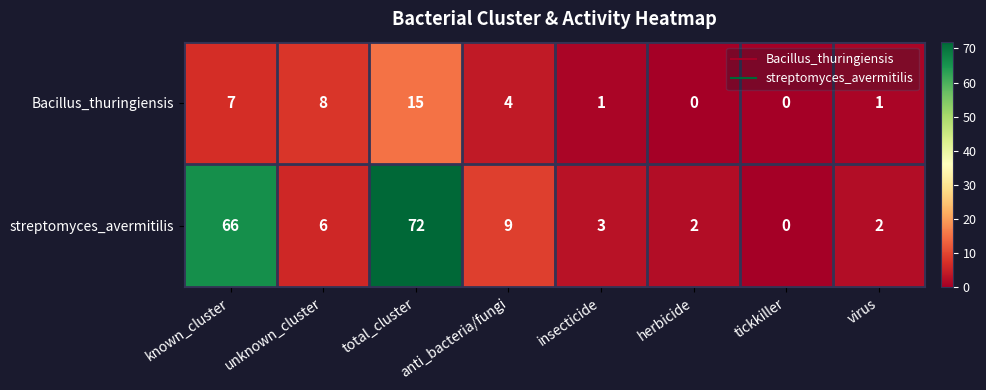

At which label does streptomyces_avermitilis first exceed 6?

known_cluster